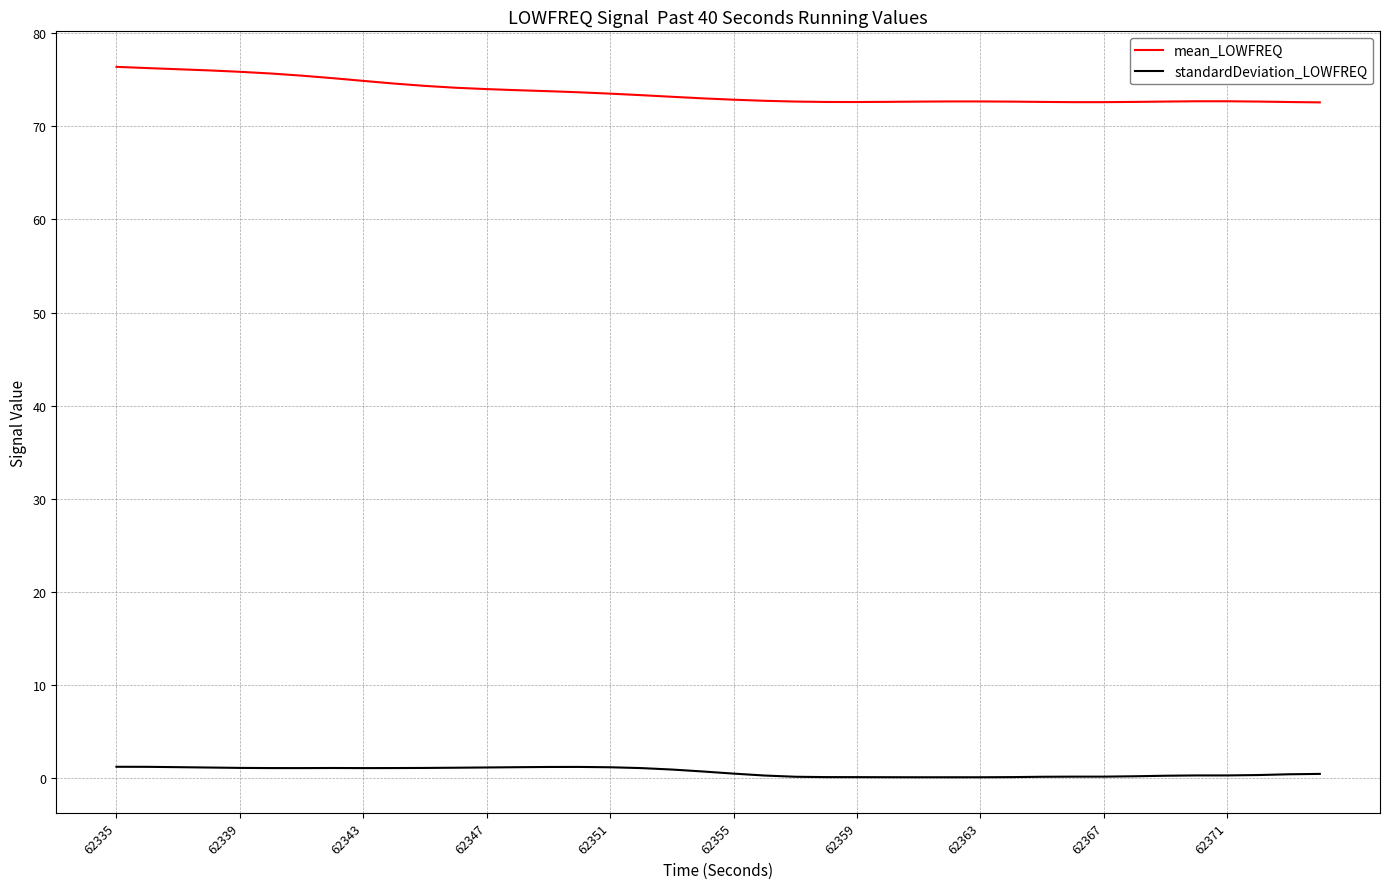

What is the greatest value displayed?

76.4